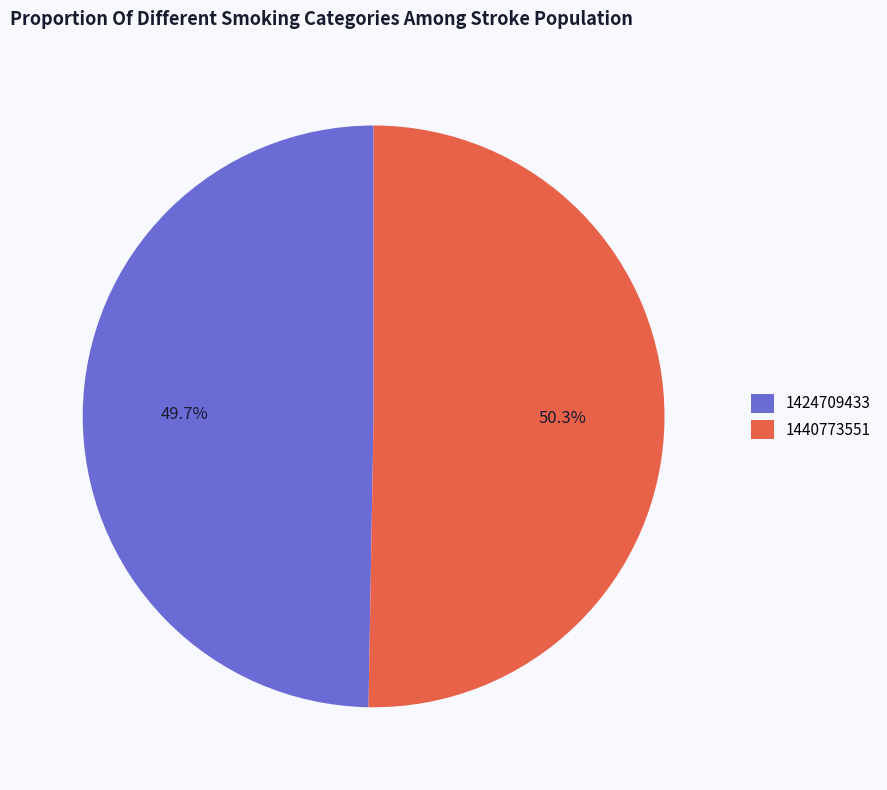

Which has a higher value, 1424709433 or 1440773551?

1440773551